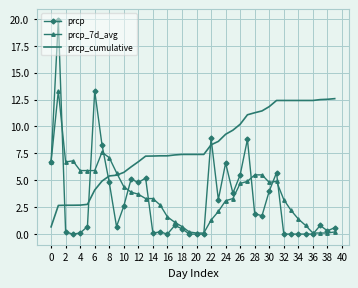

Which series ends up on top after the final intersection of prcp and prcp_cumulative?

prcp_cumulative